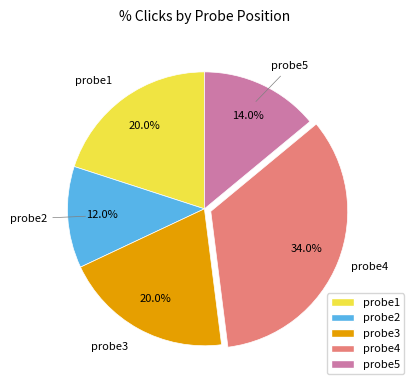

To the nearest percent, what is the combined percentage of probe3 and probe1?

40%